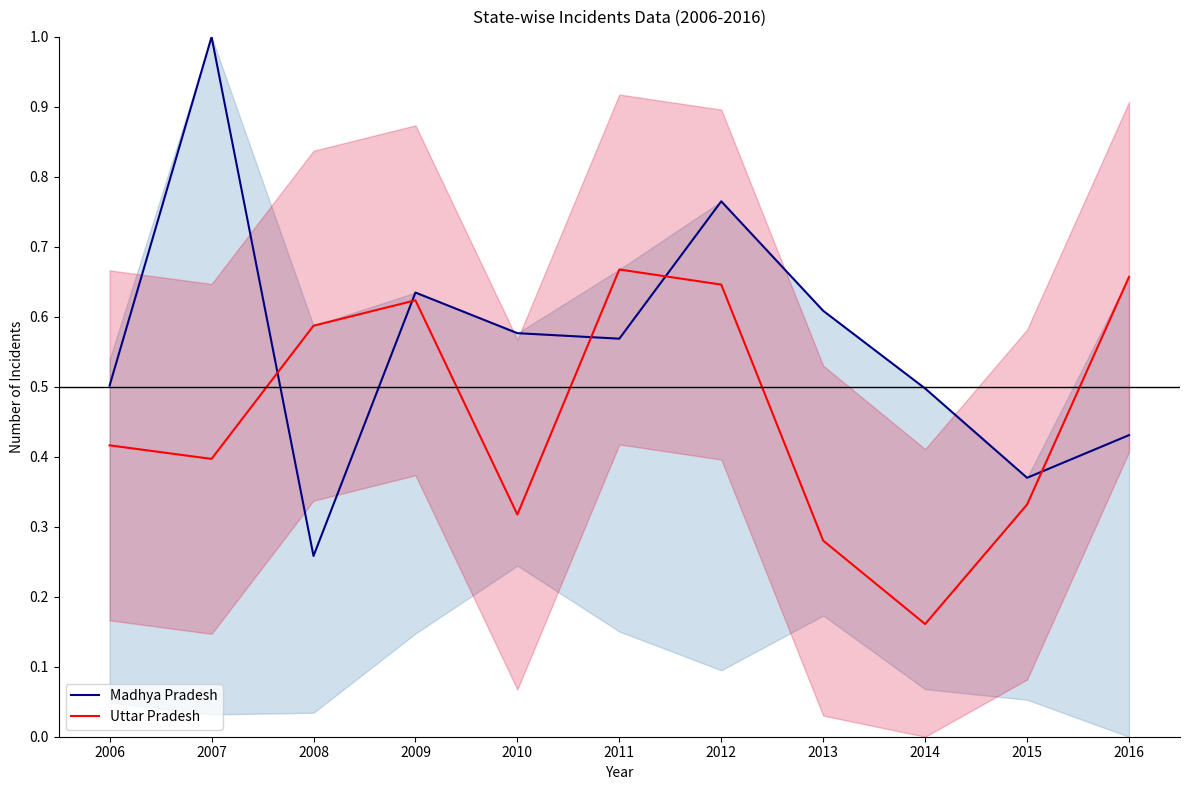

At which category is the sum across all series the highest?

2012